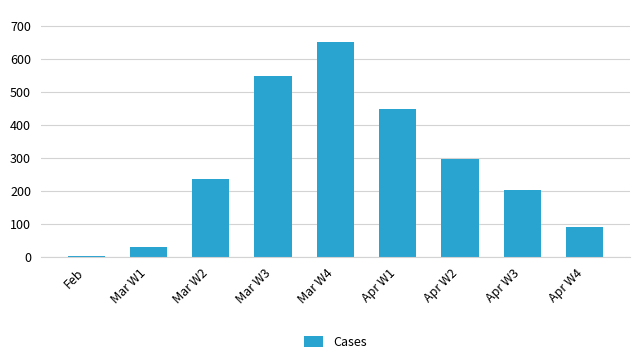

What is the greatest value displayed?

653